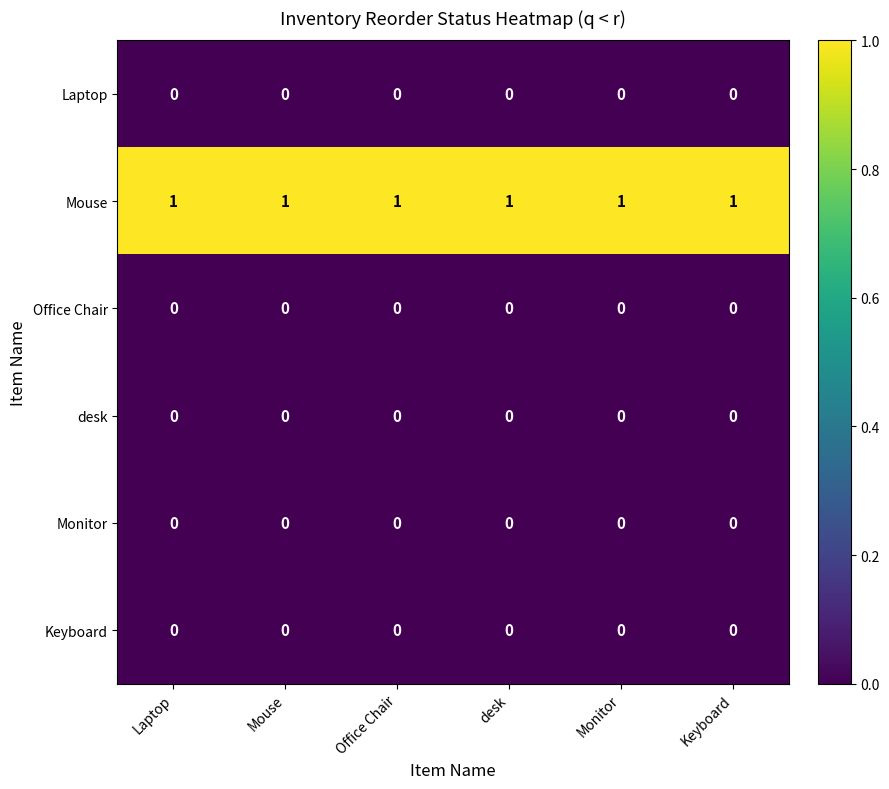

Is it true that Keyboard equals 0 at Mouse?

True